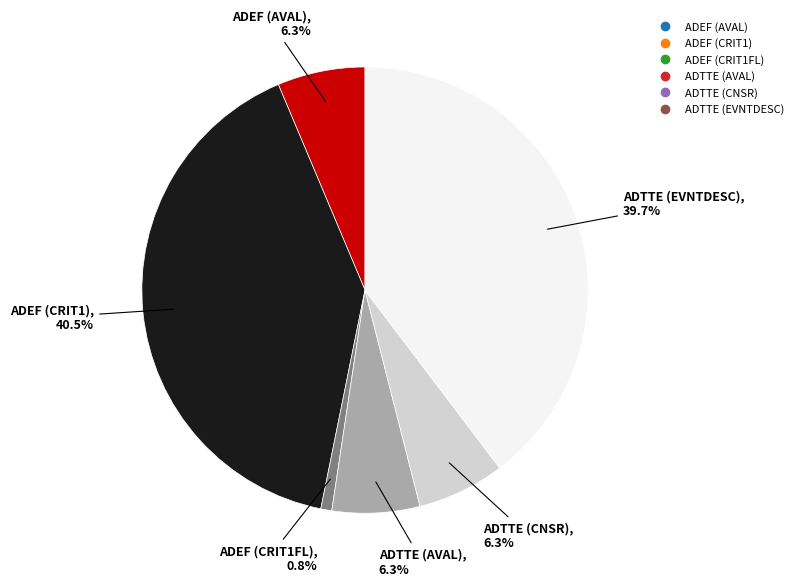

Is there a majority slice in this chart?

No